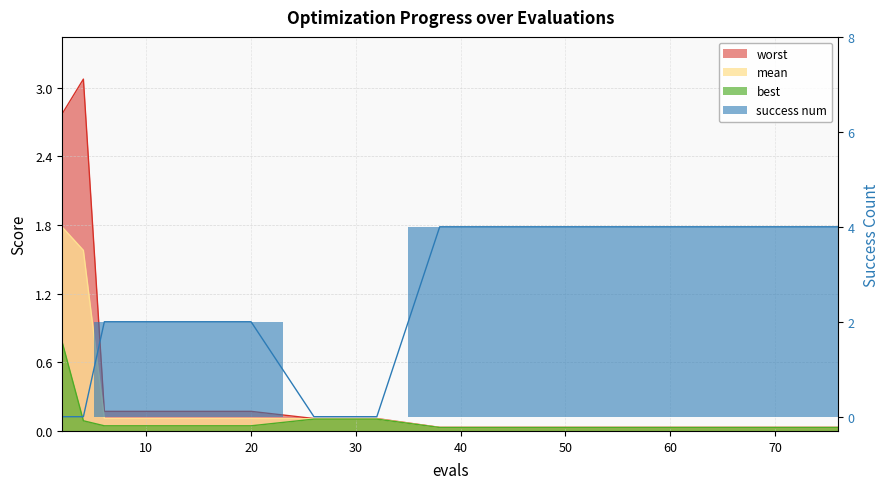

Which category has the highest value across all series?

38